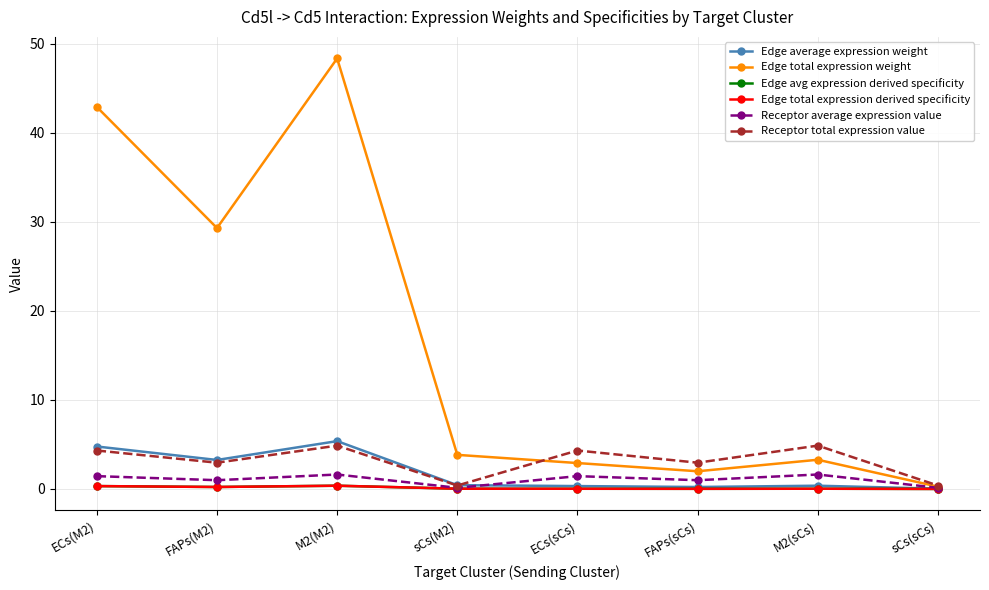

How many lines are shown in the chart?

6